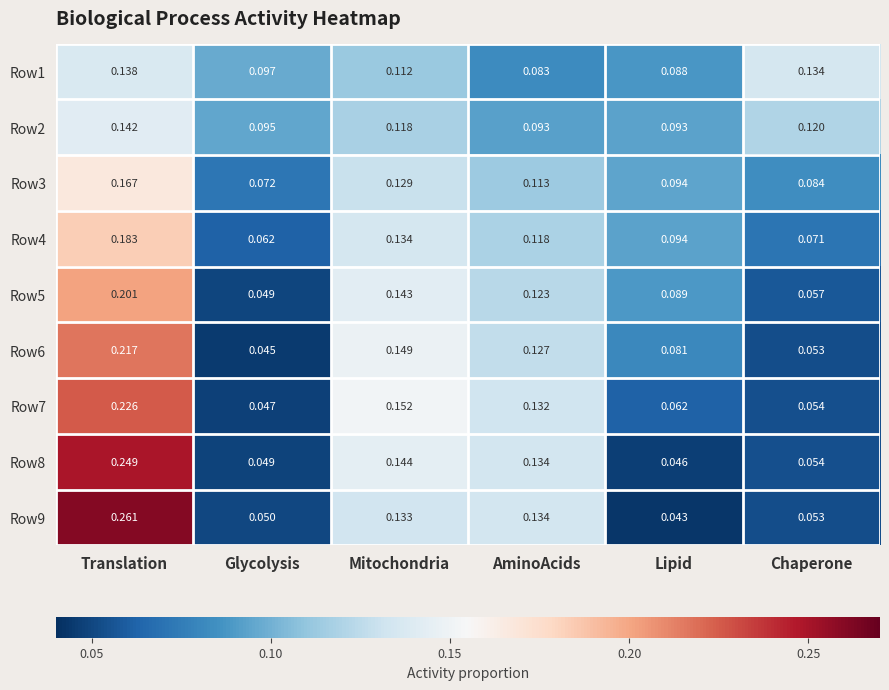

Rank the categories by Row9 value from highest to lowest.

Translation, AminoAcids, Mitochondria, Chaperone, Glycolysis, Lipid